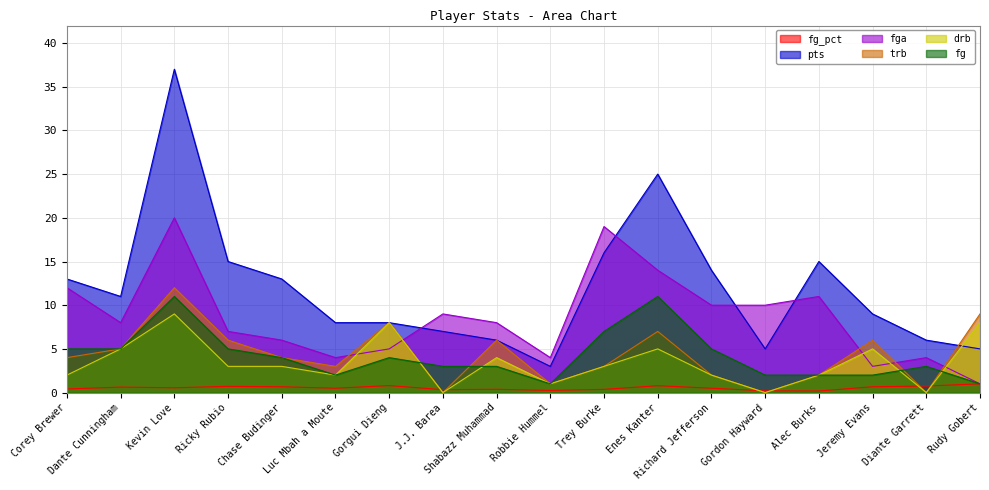

What are all the series names shown in the legend?

fg_pct, pts, fga, trb, drb, fg